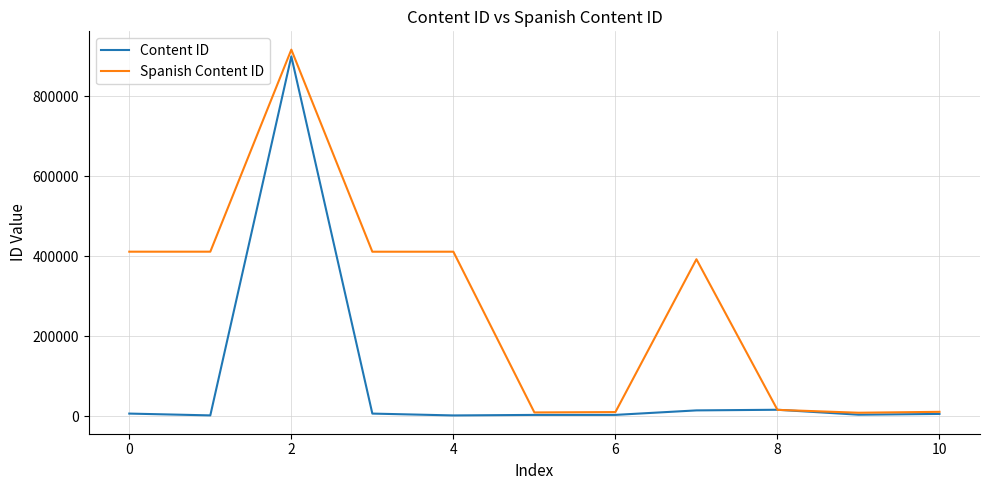

List the series in order of their overall mean, lowest first.

Content ID, Spanish Content ID